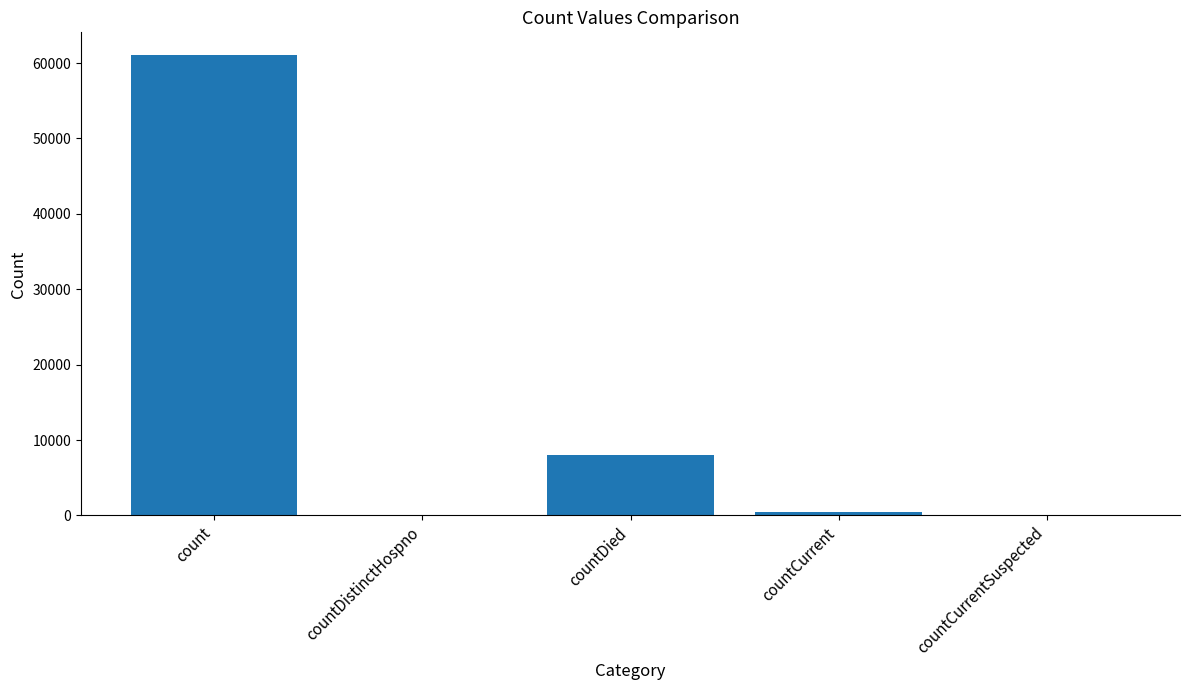

The chart shows a value of 0 at countDistinctHospno. True or false?

True